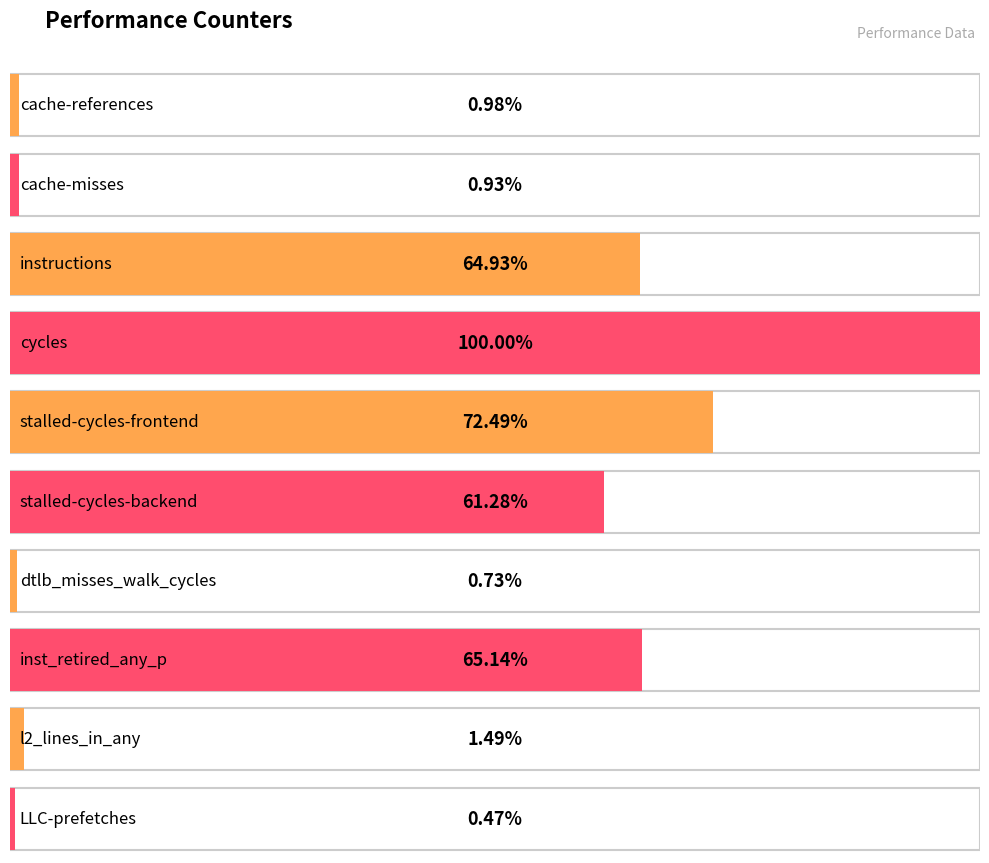

The value at l2_lines_in_any is 536330547. True or false?

False